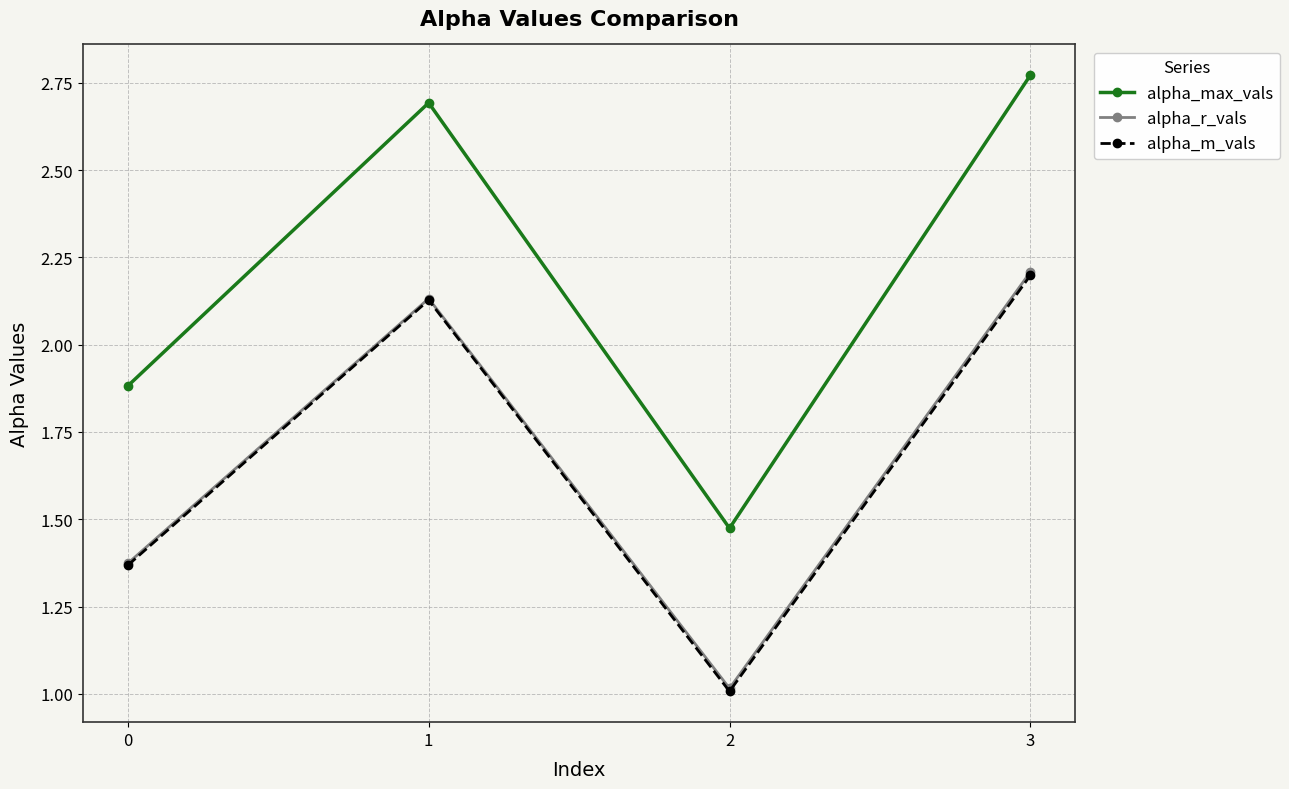

What is the value of the alpha_m_vals point at the 4th from the left?

2.2